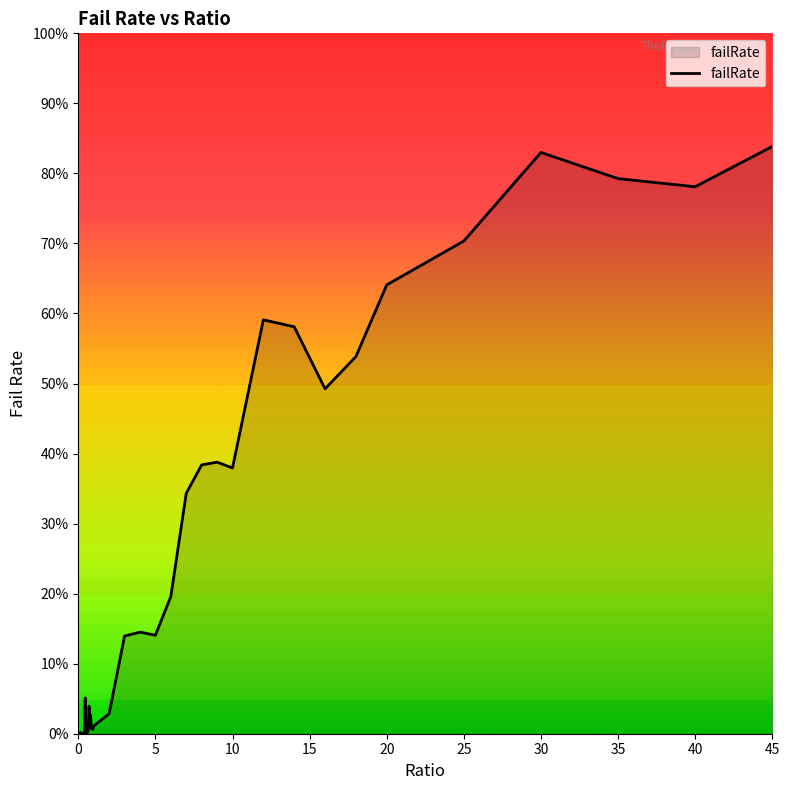

Reading right to left, list all the values displayed in this chart.

0.8	0.8	0.8	0.8	0.7	0.6	0.5	0.5	0.6	0.6	0.4	0.4	0.4	0.3	0.2	0.1	0.1	0.1	0.0	0.0	0.0	0.0	0.0	0.0	0.0	0.0	0.0	0.0	0.0	0.0	0.1	0.0	0.0	0.0	0.0	0.0	0.0	0.0	0.0	0.0